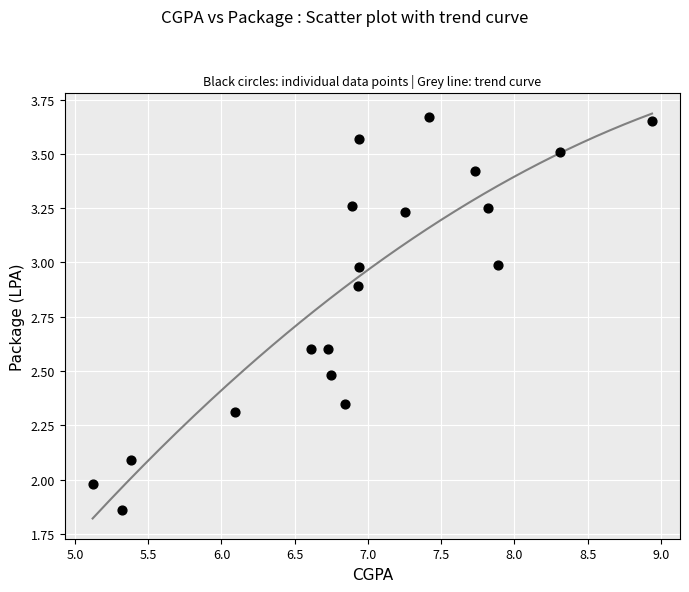

What is the range of Y values (max minus min)?

1.8